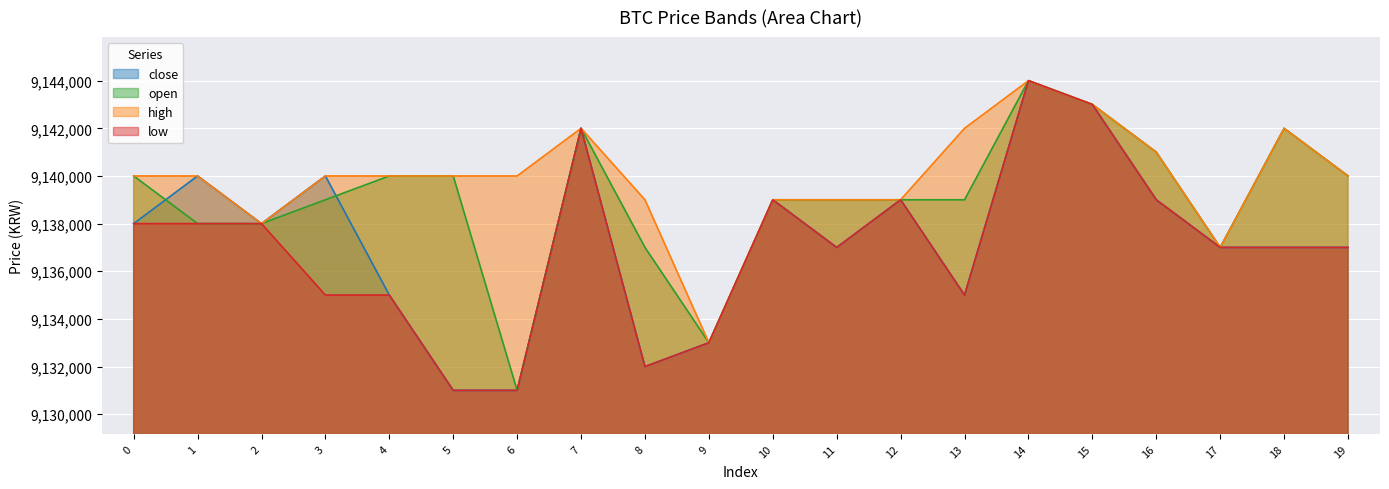

How many lines are shown in the chart?

4